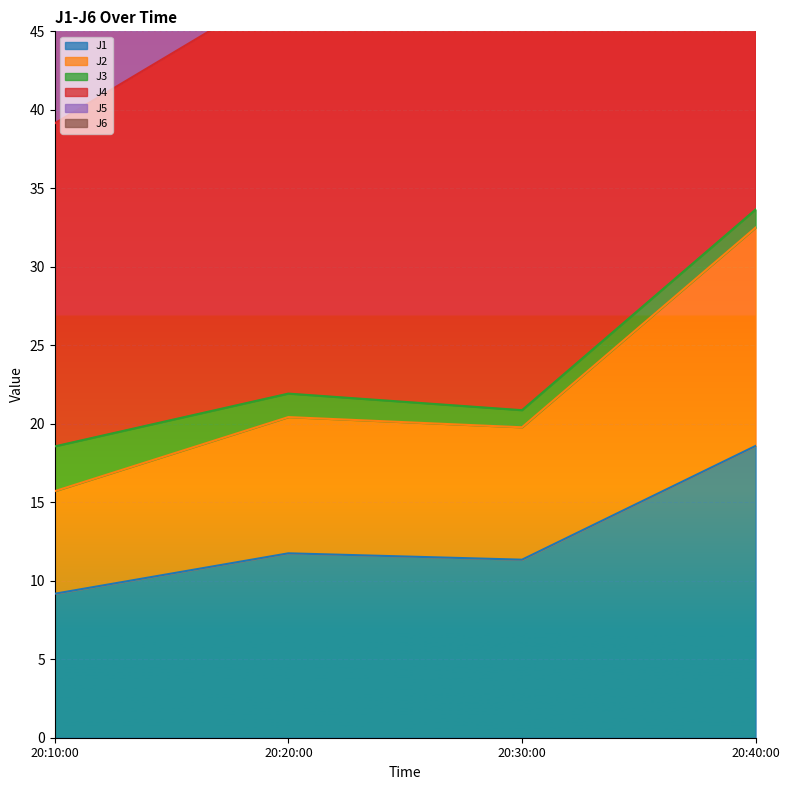

Is it true that J1 equals 11.7 at 20:20:00?

True